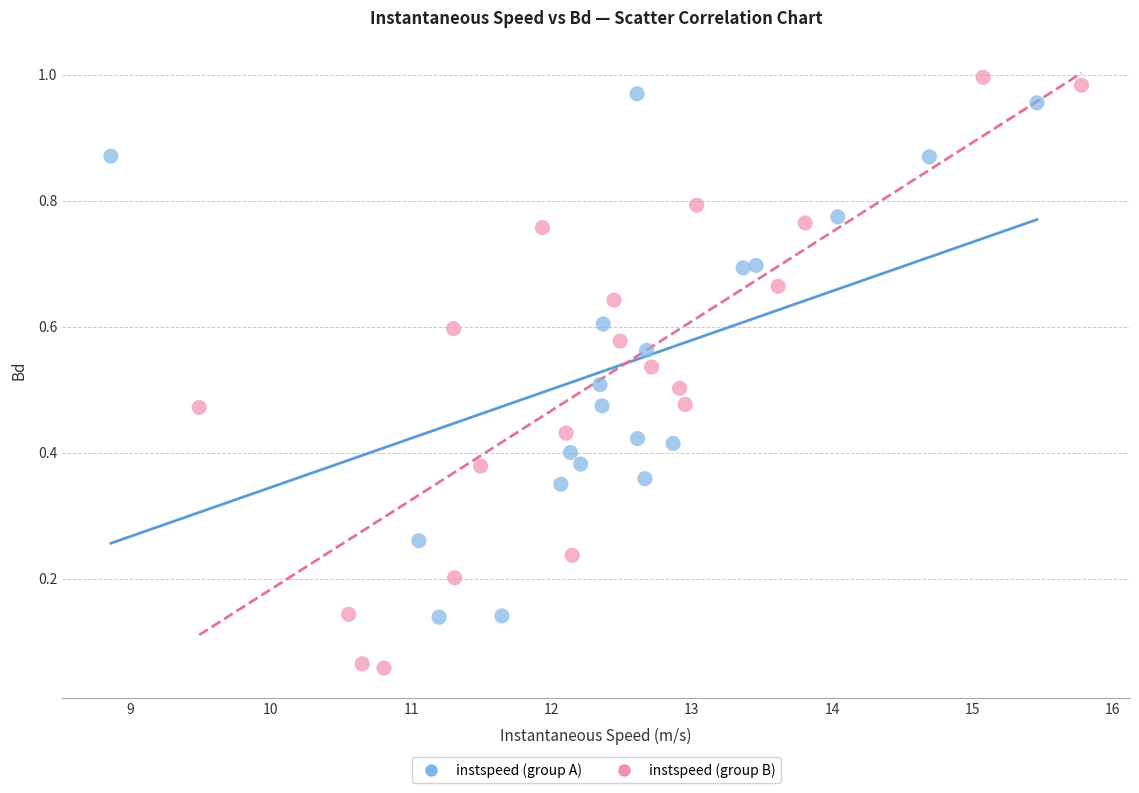

Which series has the largest Y range (max minus min)?

instspeed (group B)